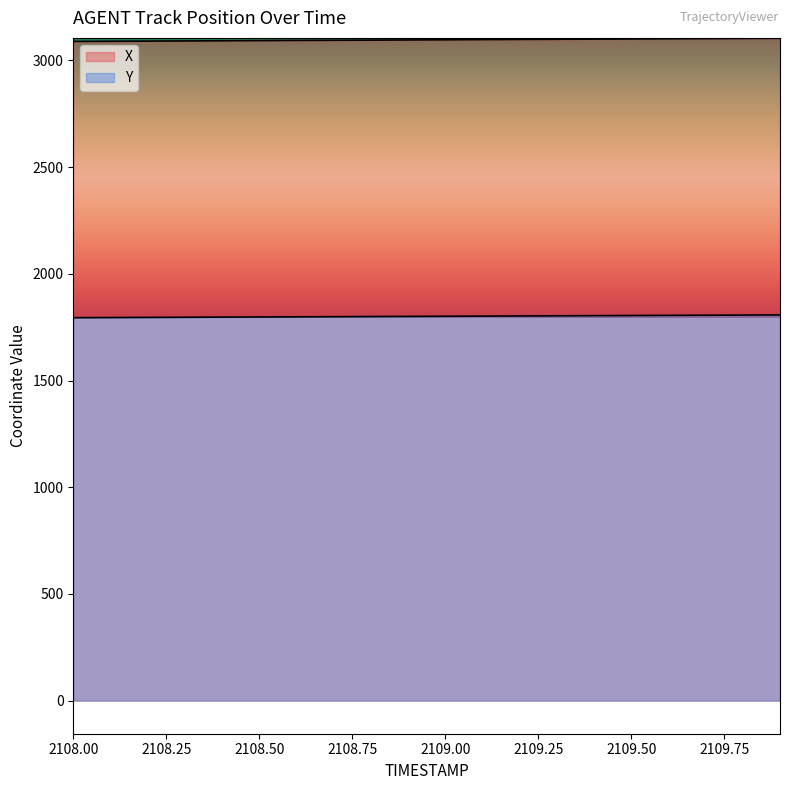

True or false: X has more than 1 interior local peaks.

False